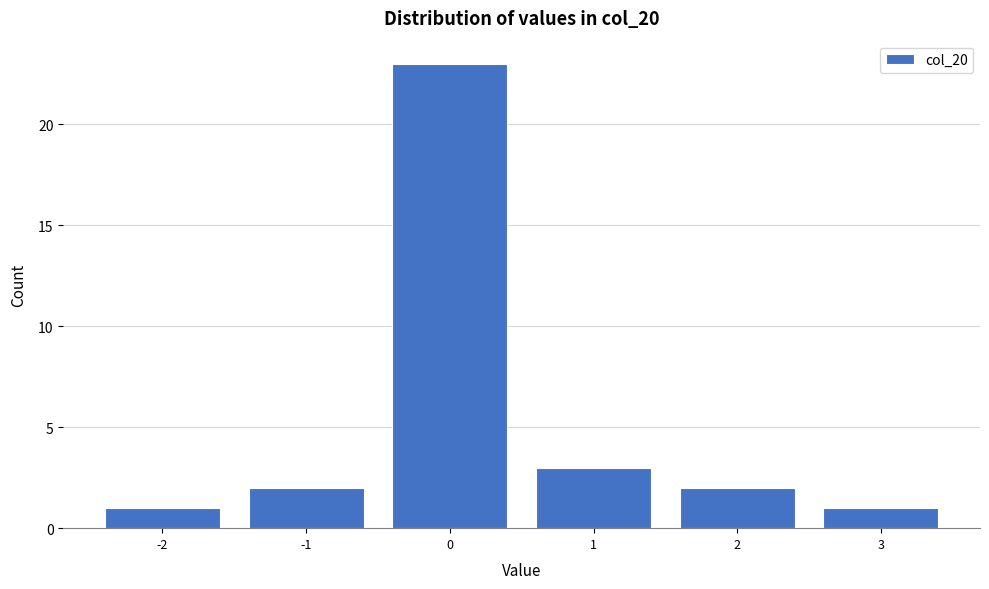

Reading left to right, list all the values displayed in this chart.

1	2	23	3	2	1